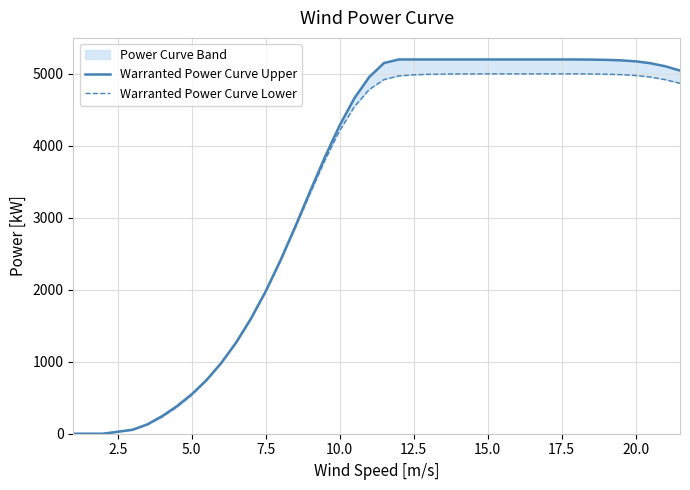

True or false: Warranted Power Curve Lower and Warranted Power Curve Upper intersect in this chart.

False